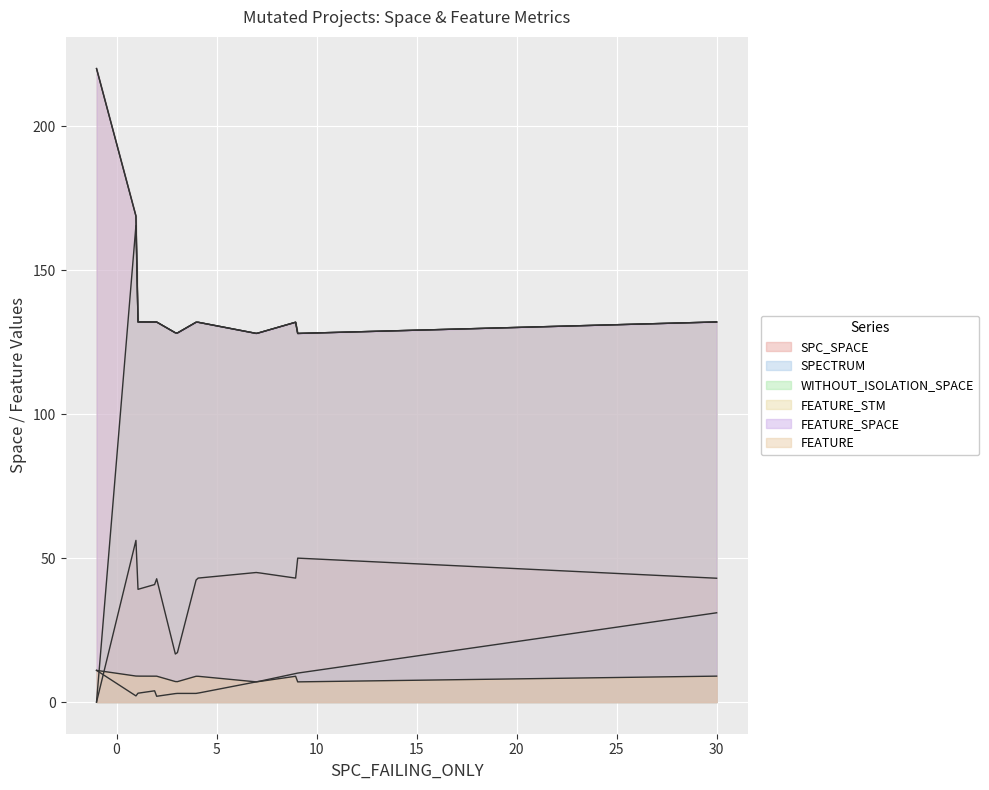

True or false: SPC_SPACE has more than 1 points higher than both neighbors.

True